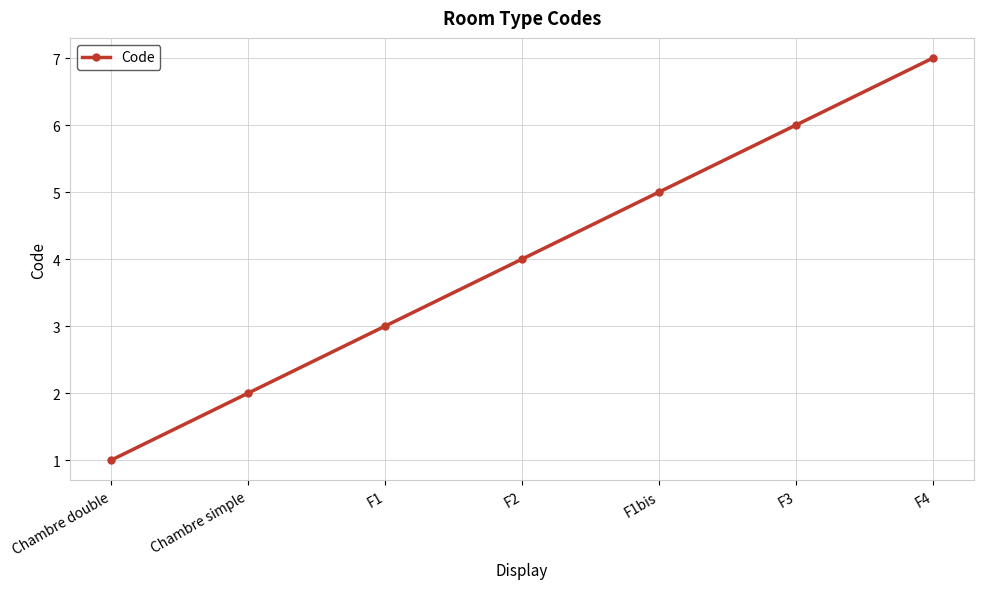

At which label is the value closest to 4?

F2